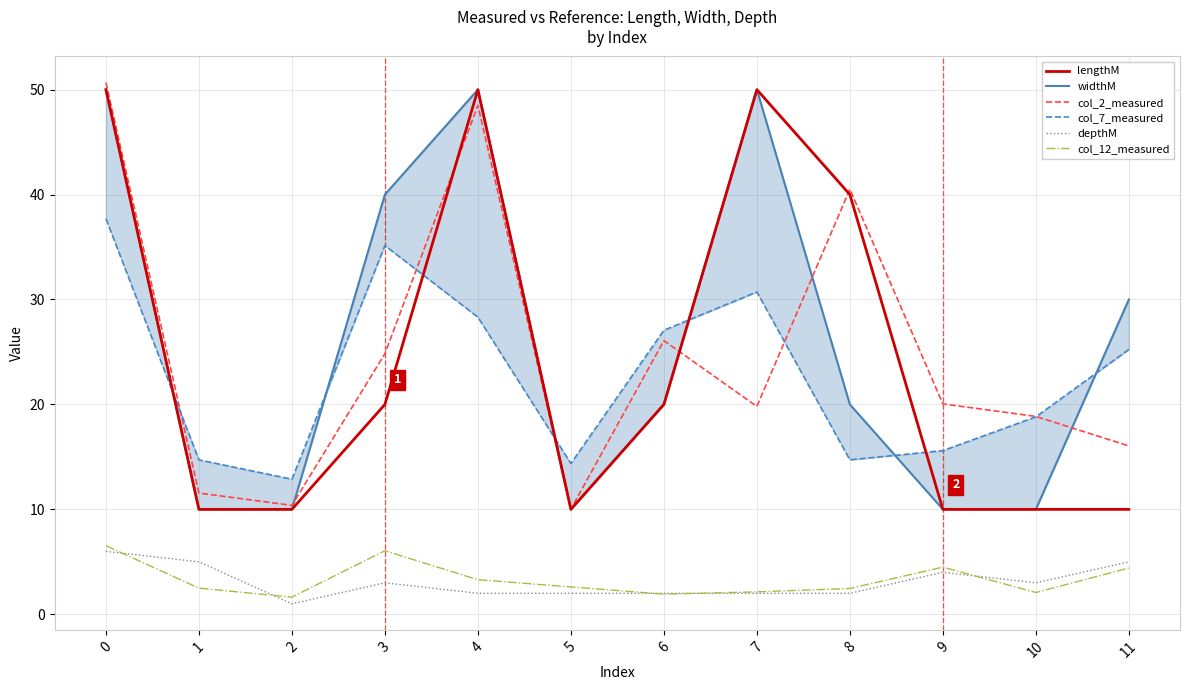

The value of lengthM at 11 is 10.0. True or false?

True